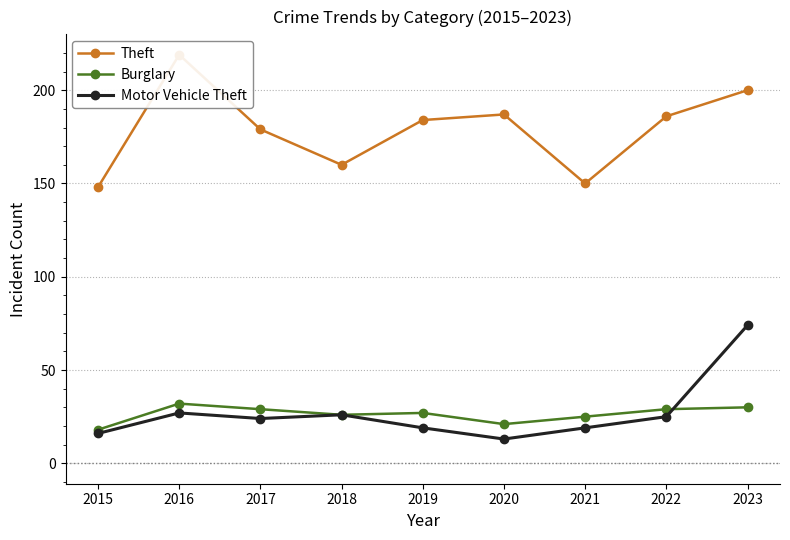

Reading left to right, extract all data points from this chart.

Theft: 148	219	179	160	184	187	150	186	200
Burglary: 18	32	29	26	27	21	25	29	30
Motor Vehicle Theft: 16	27	24	26	19	13	19	25	74